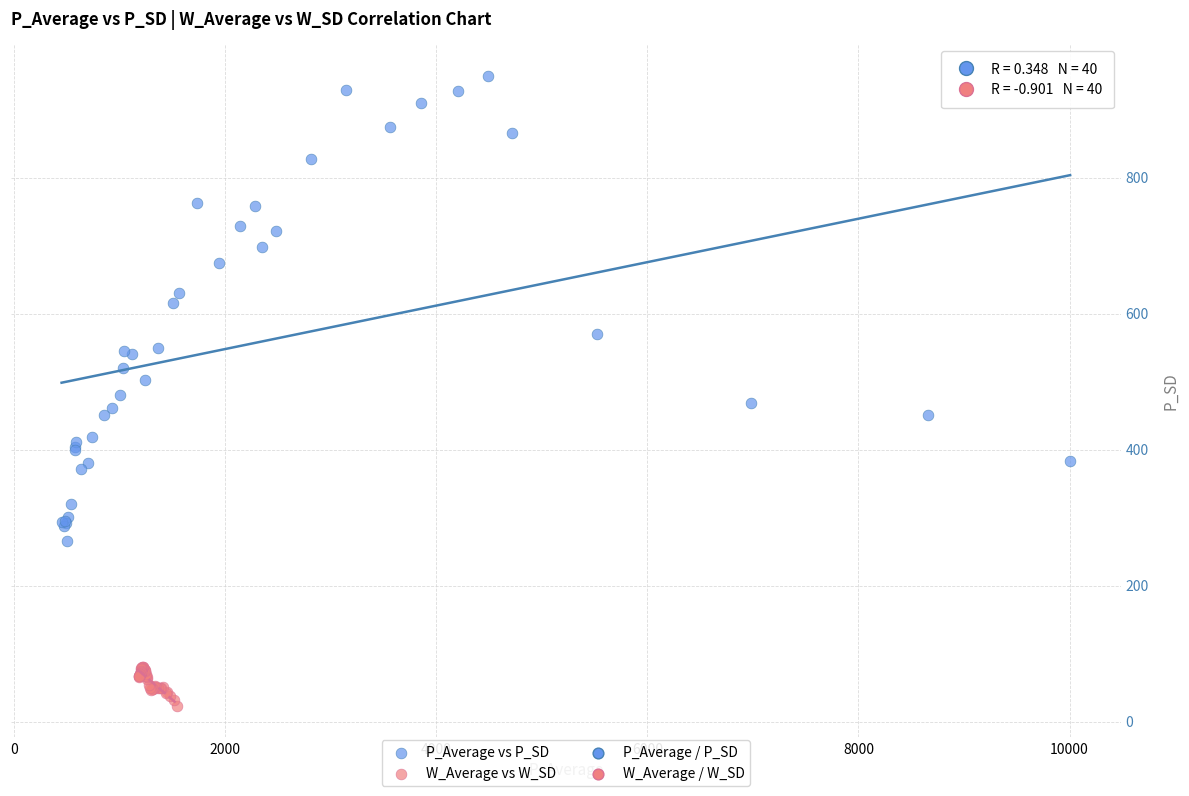

Which series contains the lowest Y value?

W_Average vs W_SD